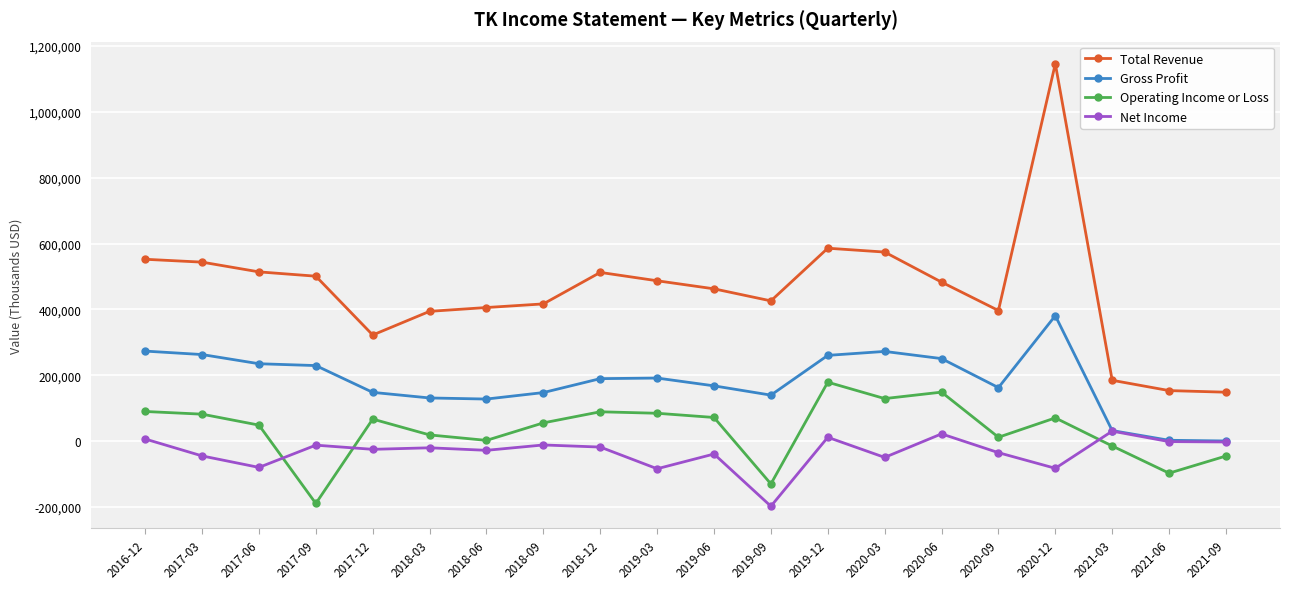

What is the sum of all Total Revenue values?

9207600